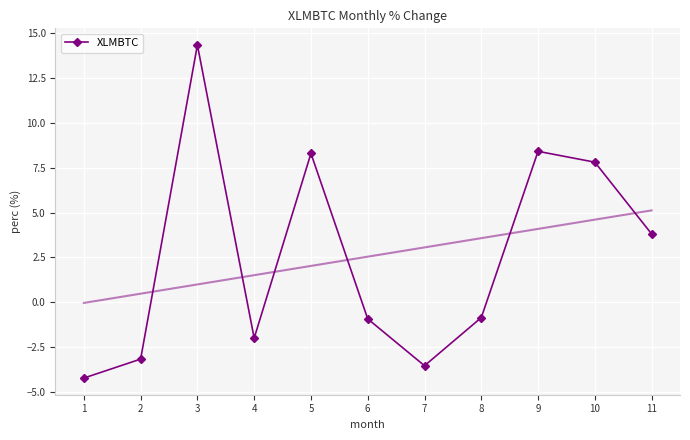

At which category does the chart reach its peak across all series?

3